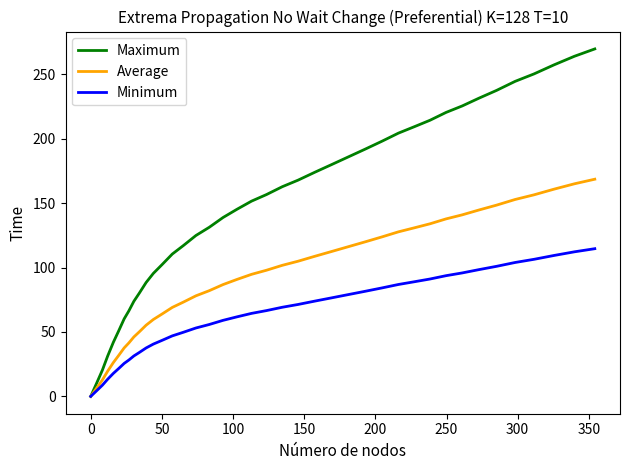

How many values in the Maximum series are below 156?

20